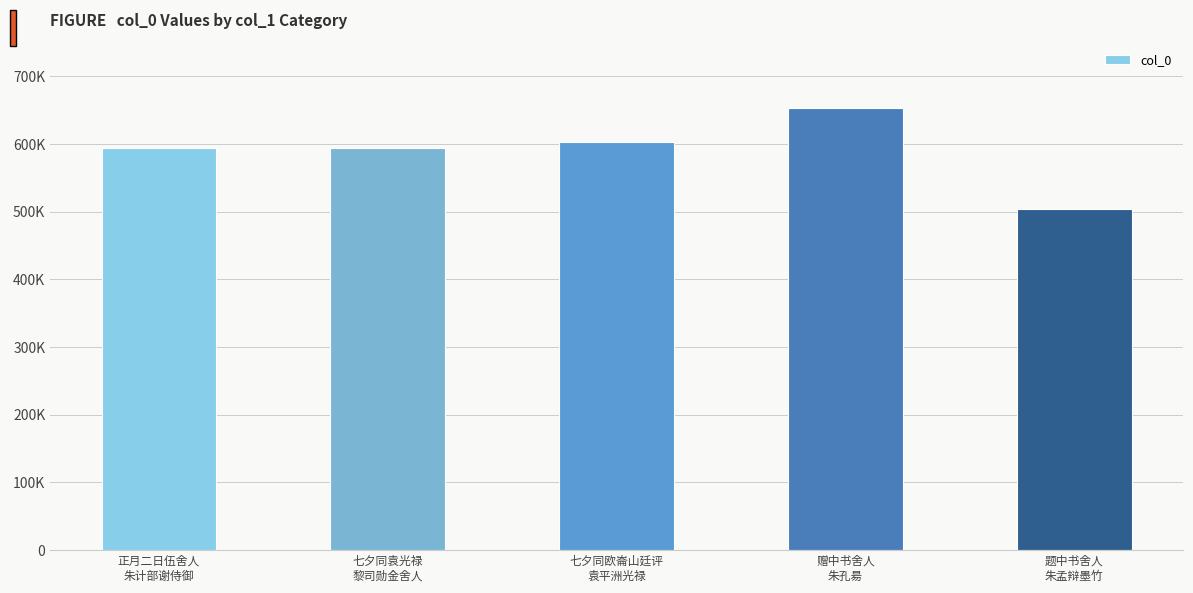

Does the chart contain any negative values?

No